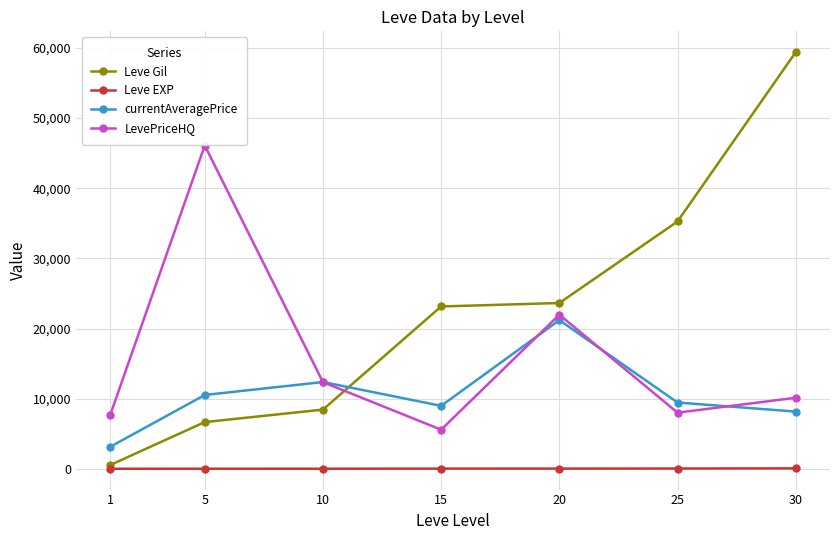

Between 1 and 25, which series saw the biggest shift?

Leve Gil